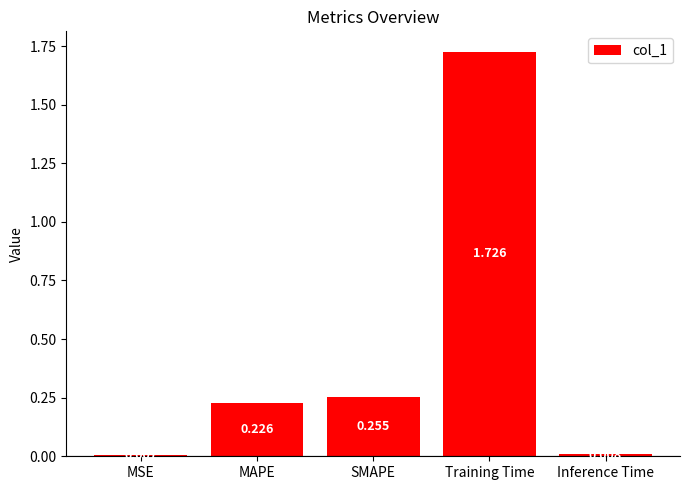

Which has a higher value, SMAPE or MAPE?

SMAPE